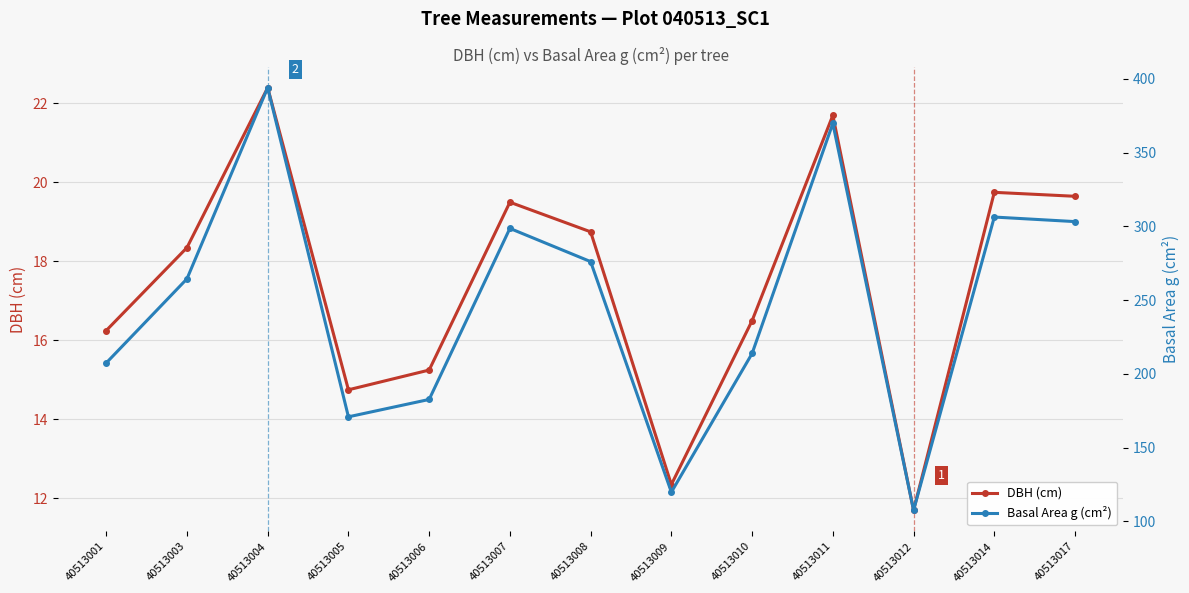

What is the value of the Basal Area g (cm²) point at the 10th from the left?

369.8